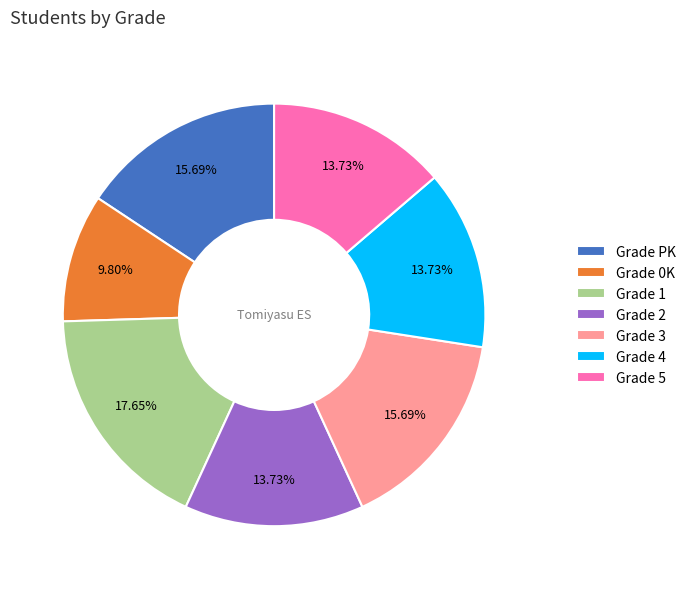

Does Grade 3 account for over 50% of the chart?

No